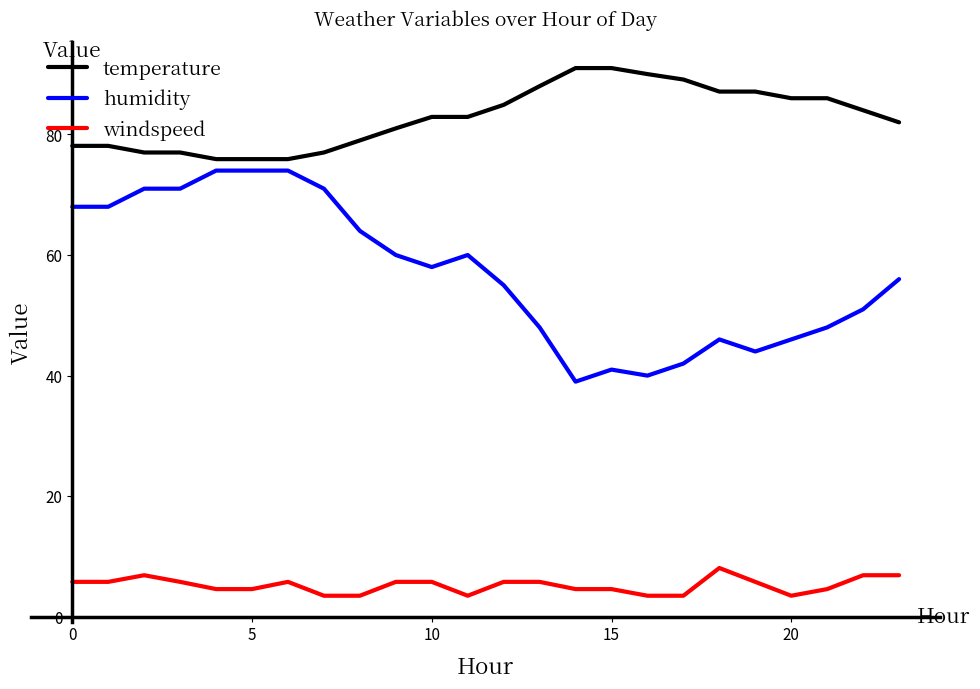

What is the difference between the maximum and minimum values in the temperature series?

15.1